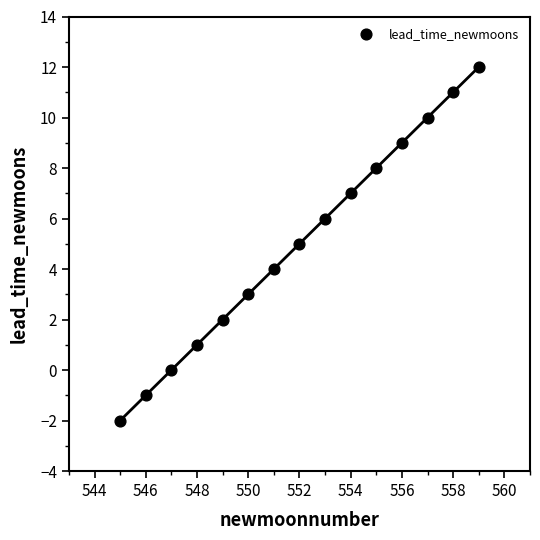

What is the range of X values (max minus min)?

14